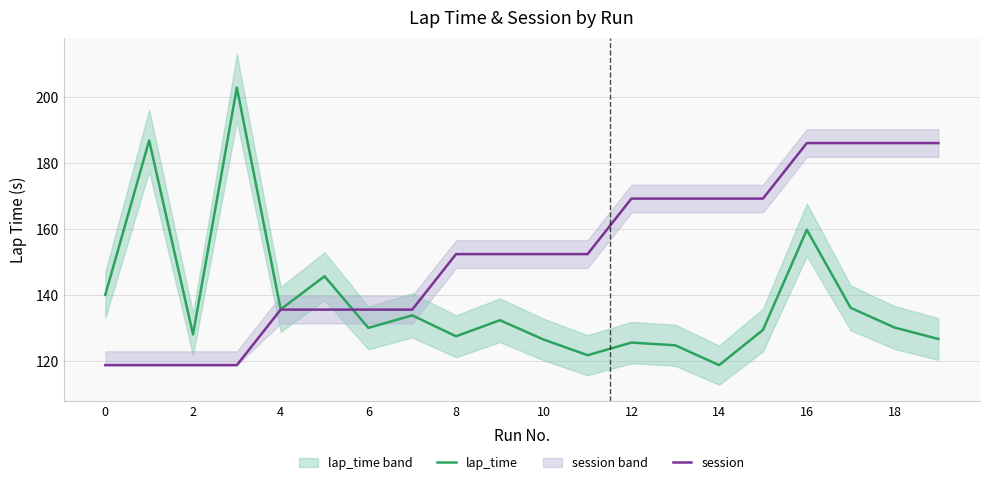

True or false: lap_time and session cross at least once.

True